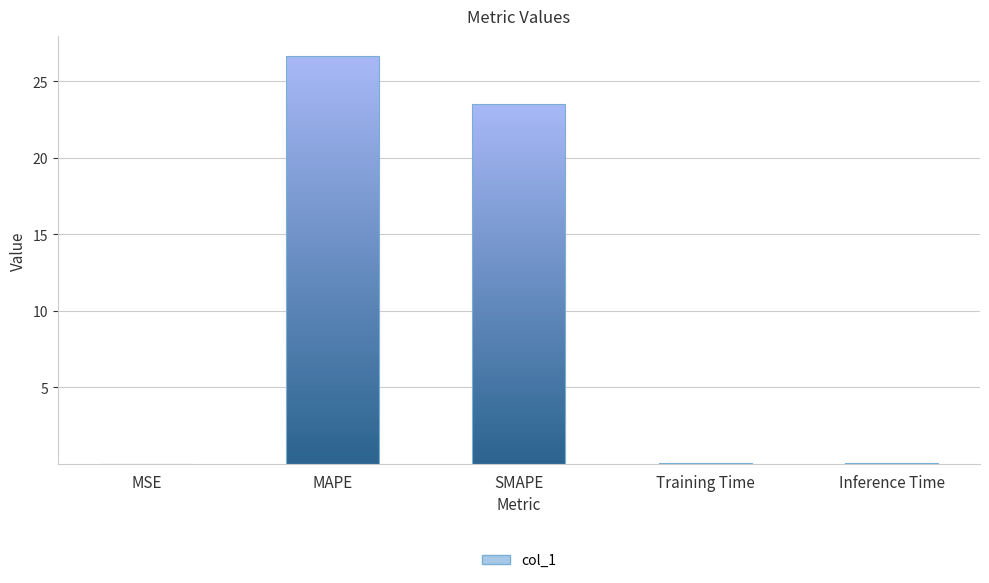

Count the number of data series in this chart.

1